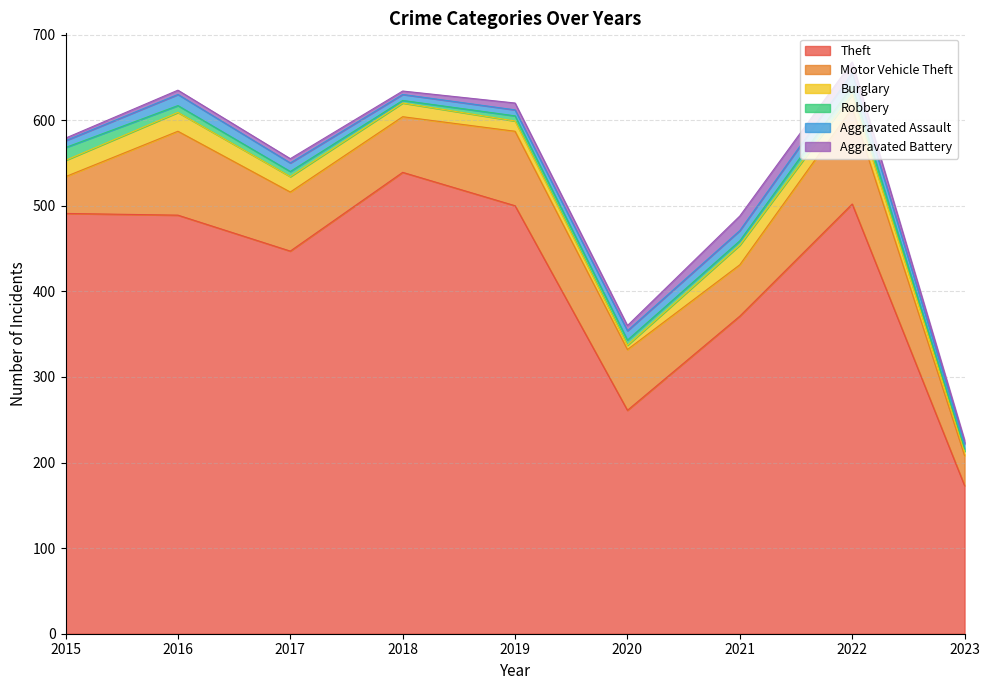

At 2016, list the series in order from smallest to largest.

Aggravated Battery, Robbery, Aggravated Assault, Burglary, Motor Vehicle Theft, Theft